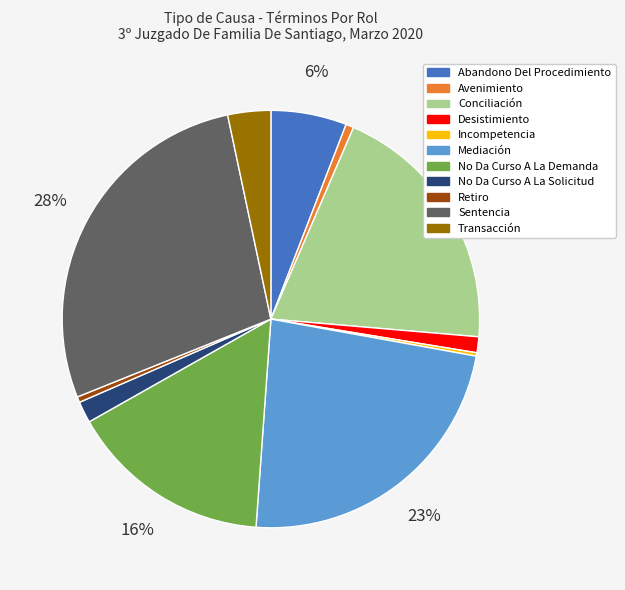

Is the sum of Mediación and No Da Curso A La Demanda greater than half?

No